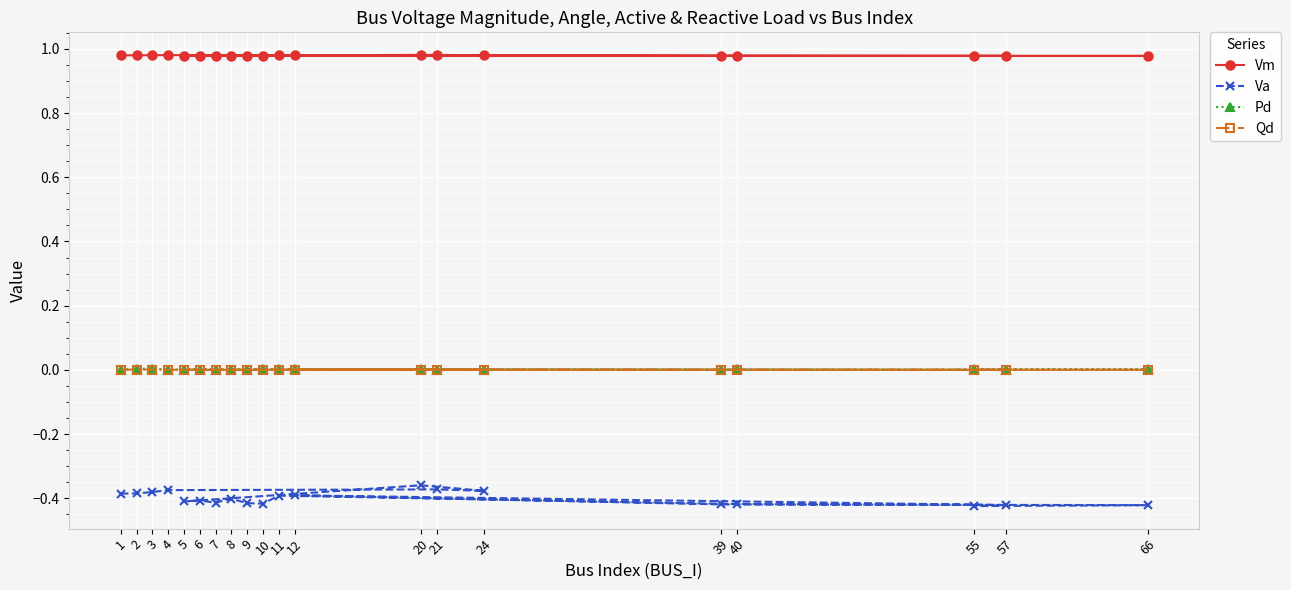

What is the label of the 19th point from the right?

2